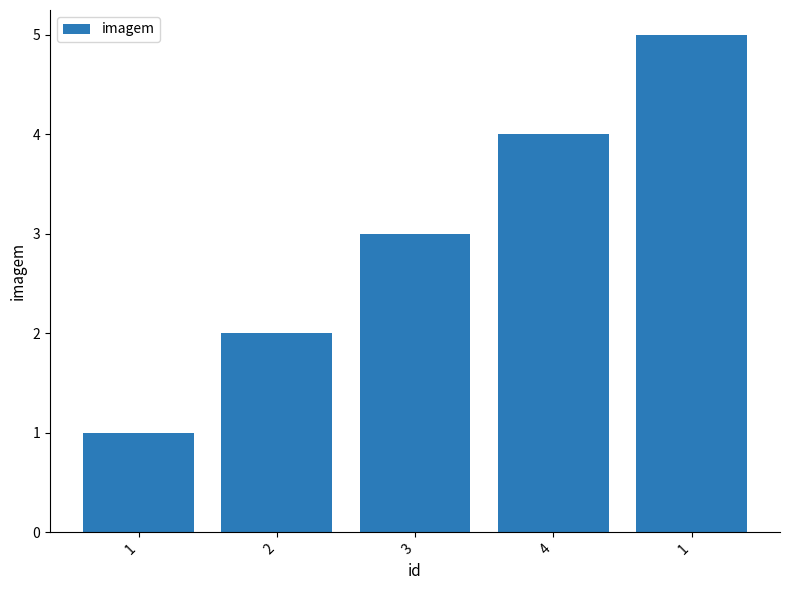

Reading left to right, transcribe all the data shown in this chart.

1	2	3	4	5